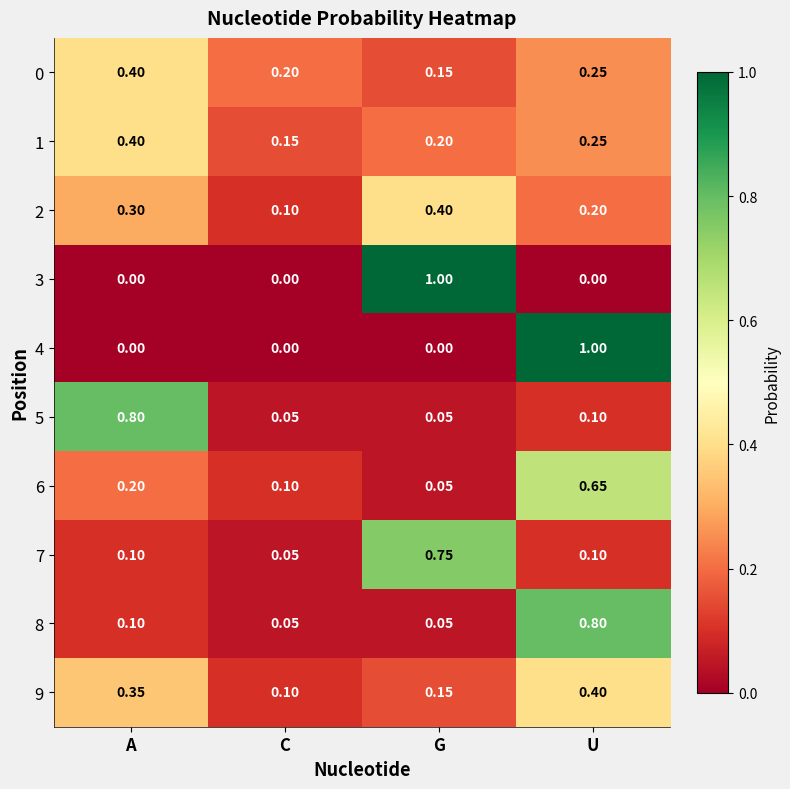

At which category is the sum across all series the highest?

U